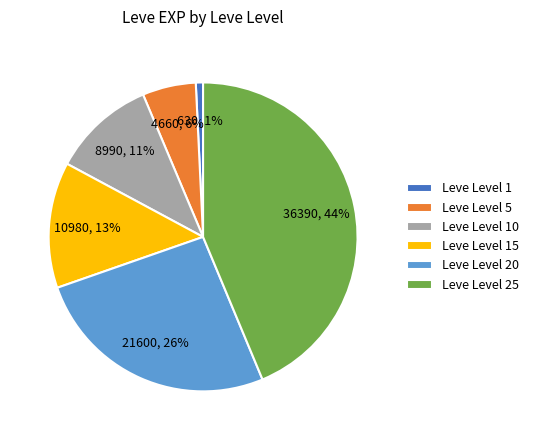

Approximately how many times larger is the value at Leve Level 20 compared to Leve Level 10?

2.4